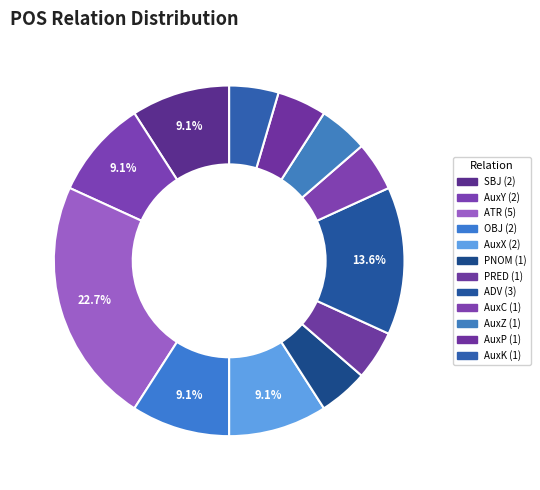

How many segments does this pie chart have?

12